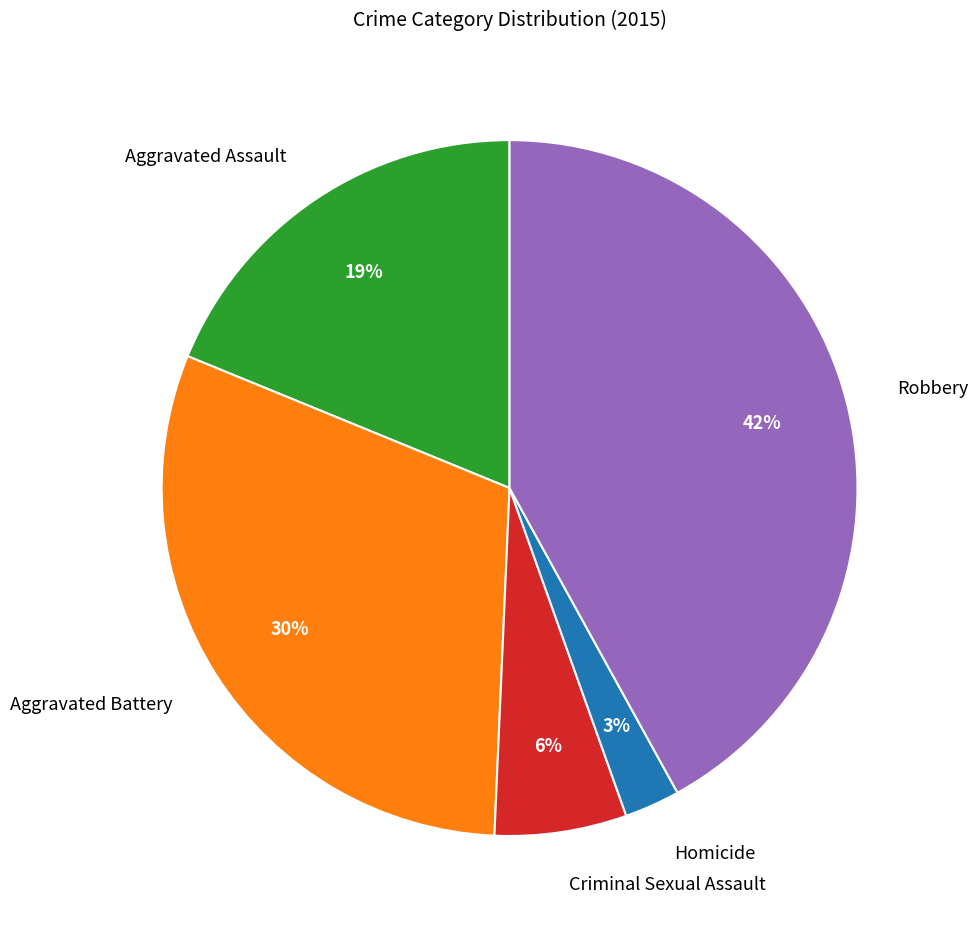

Rank the categories by value from highest to lowest.

Robbery, Aggravated Battery, Aggravated Assault, Criminal Sexual Assault, Homicide